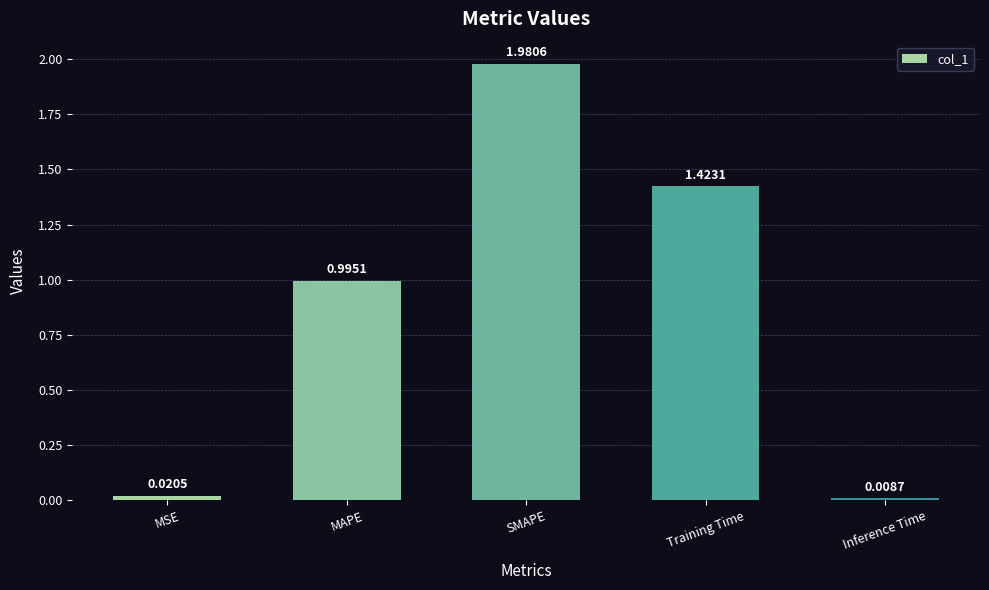

The chart shows a value of 1.7 at MAPE. True or false?

False